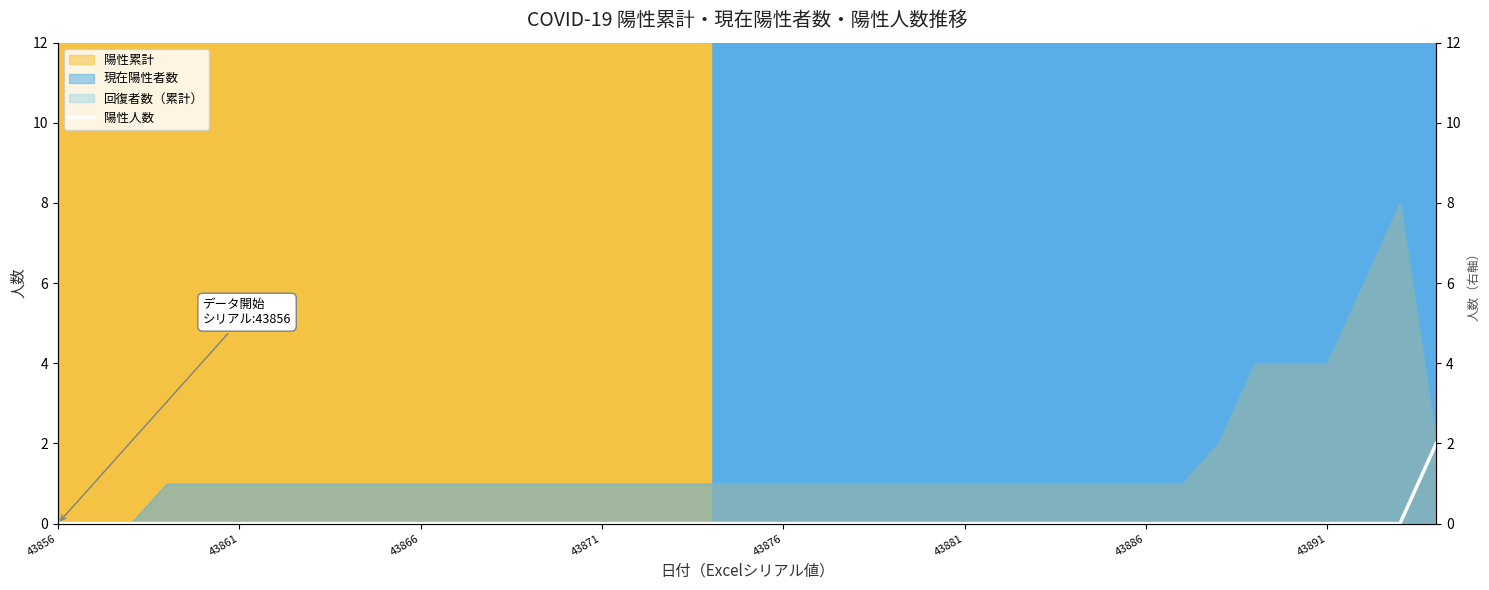

True or false: the data has more than 1 interior local peaks.

False